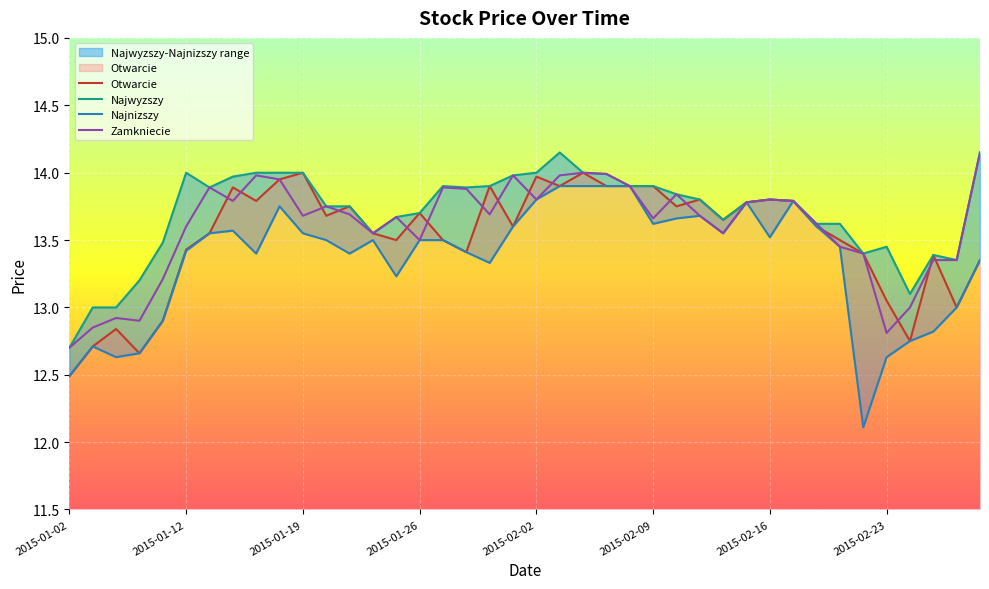

What are all the series names shown in the legend?

Otwarcie, Najwyzszy, Najnizszy, Zamkniecie